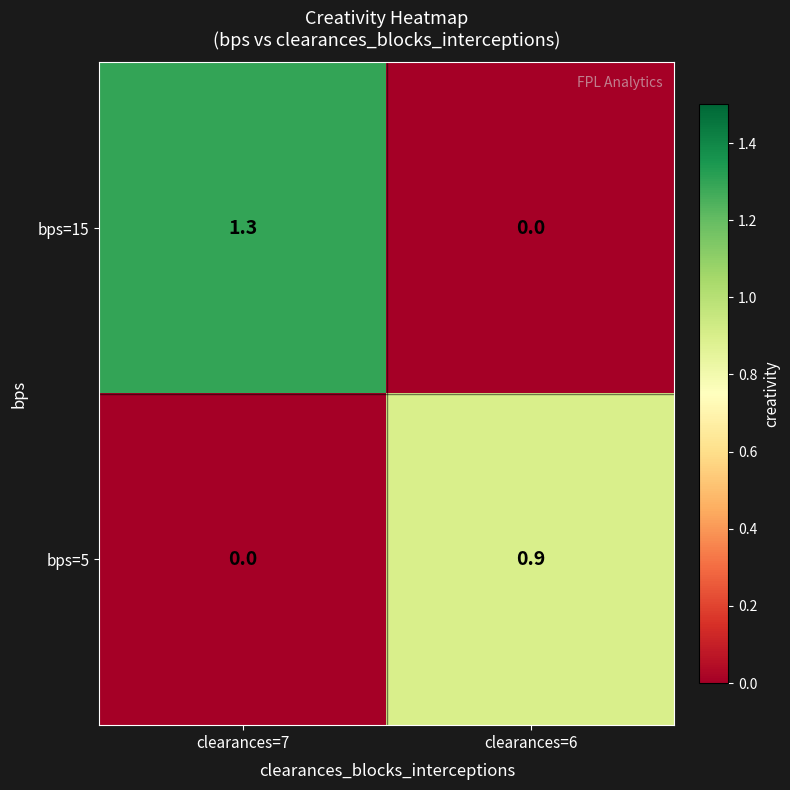

What is the total value across all series at clearances=6?

0.9